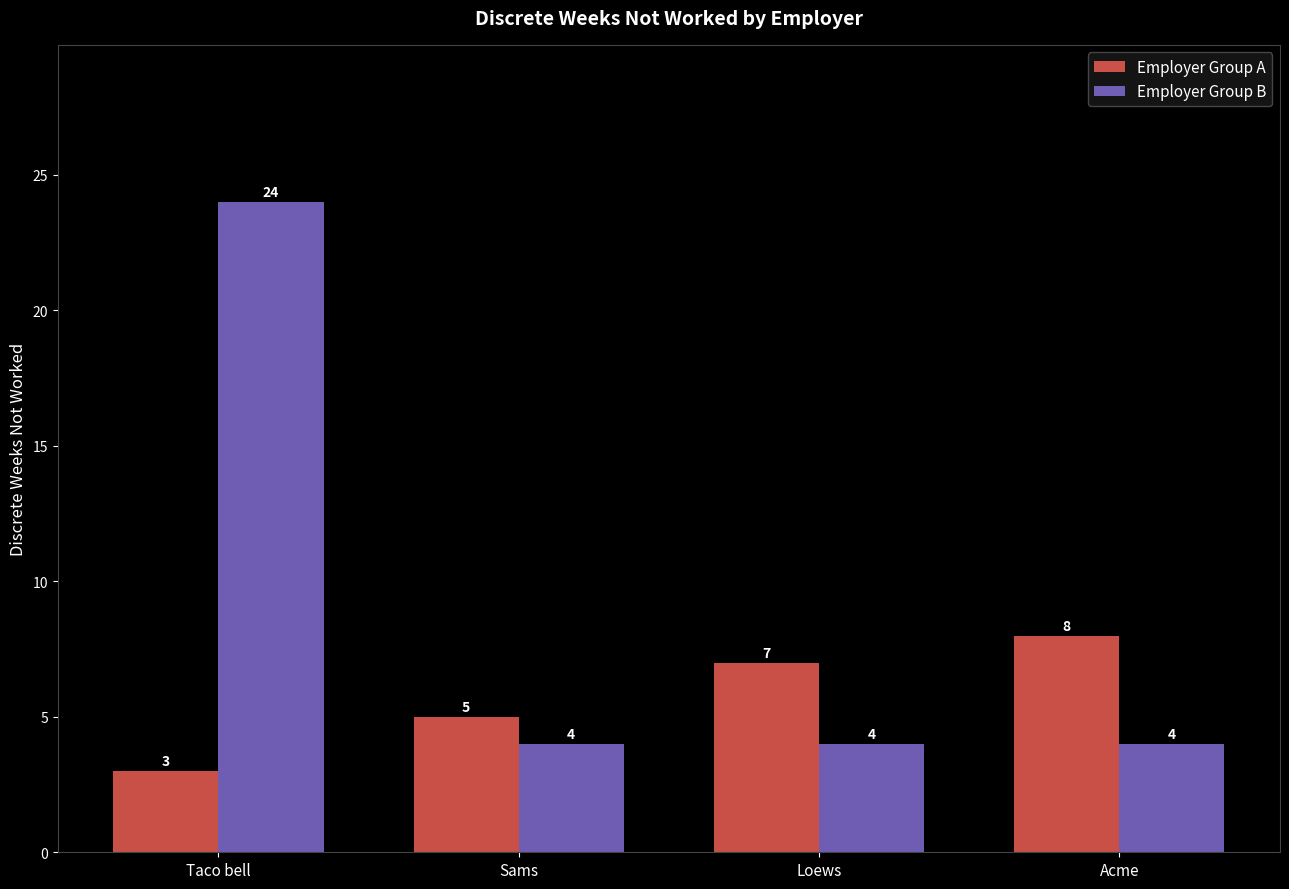

What is the sum of all Employer Group A values?

23